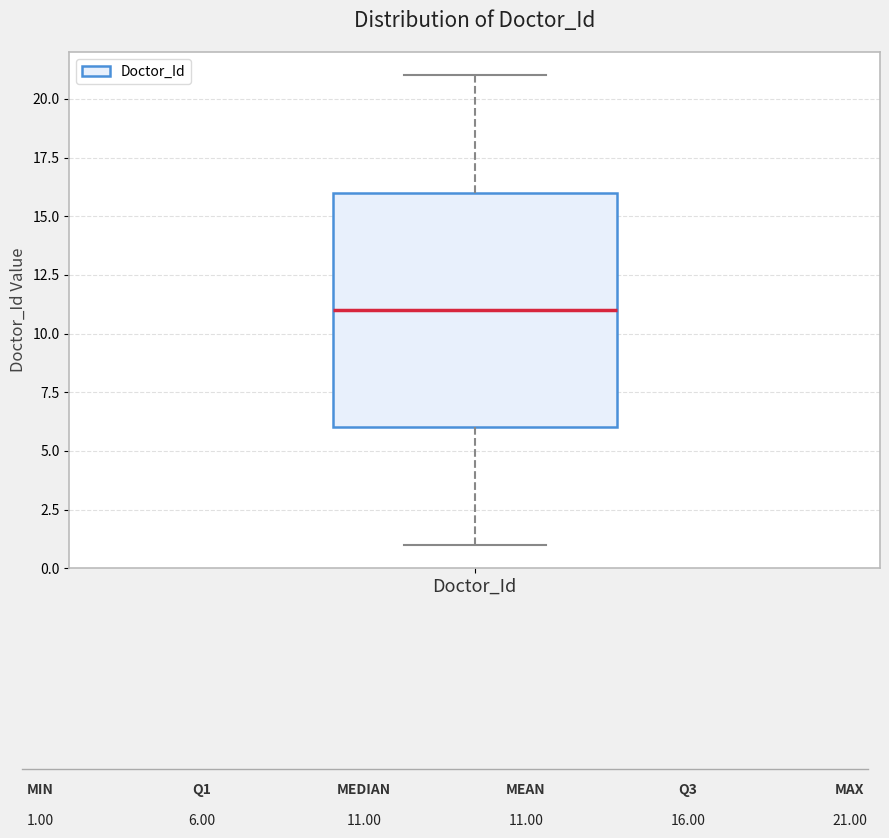

Where does the median line of the box for Doctor_Id sit on the y-axis? The values are not printed on the chart, so give them approximately, as read against the axis.

11